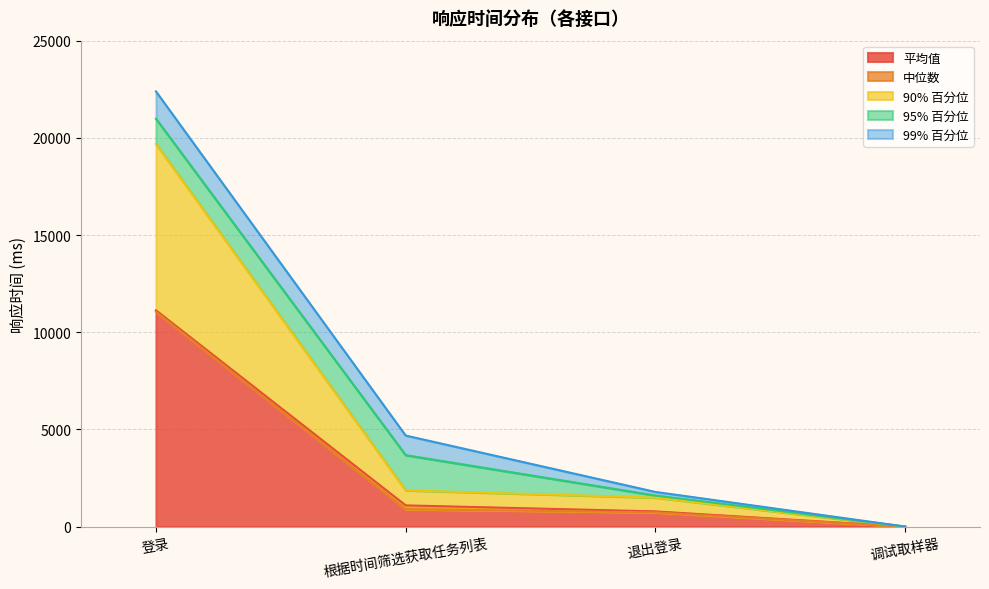

True or false: 95% 百分位 has more than 1 points higher than both neighbors.

False